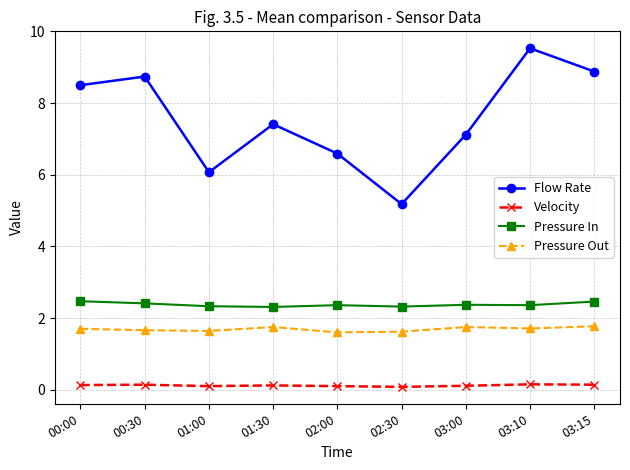

At how many categories does at least one series exceed 9?

1